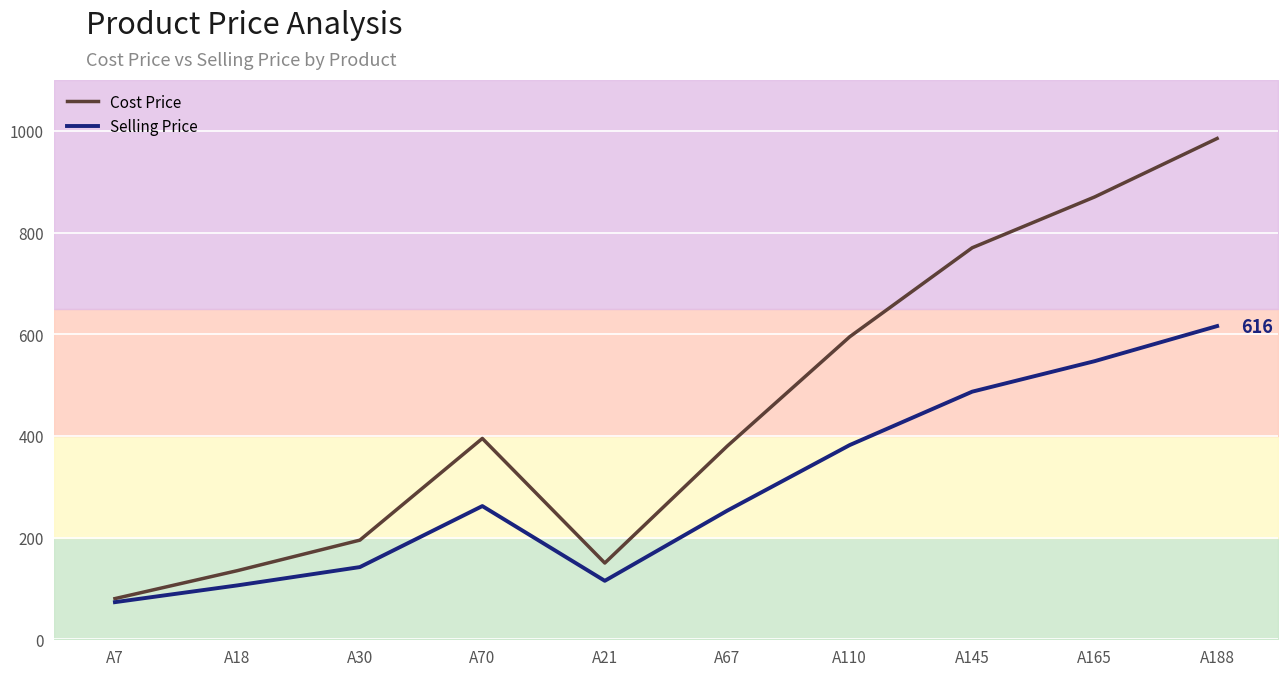

What is the difference between the second highest and minimum values in the Cost Price series?

790